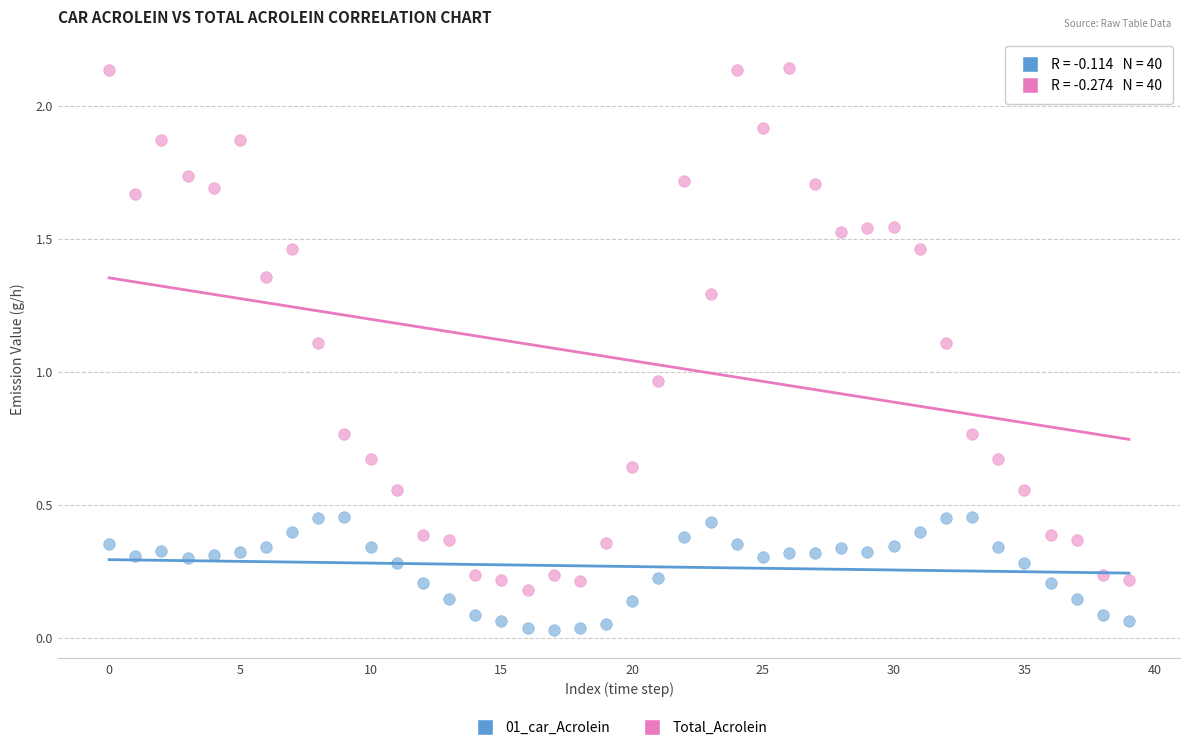

Which series contains the lowest Y value?

01_car_Acrolein